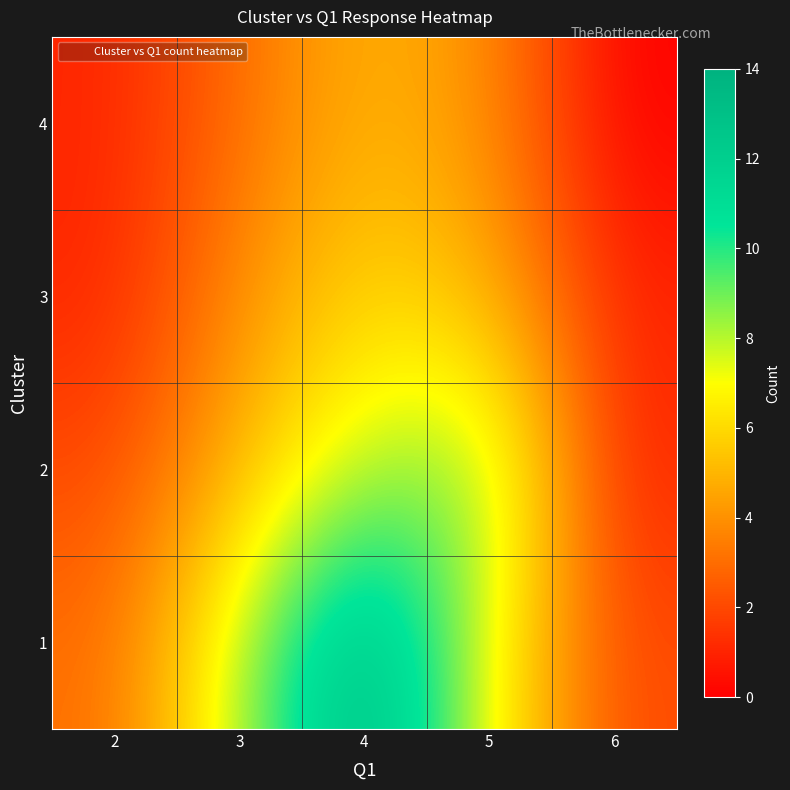

Which label corresponds to the smallest value in the chart?

6